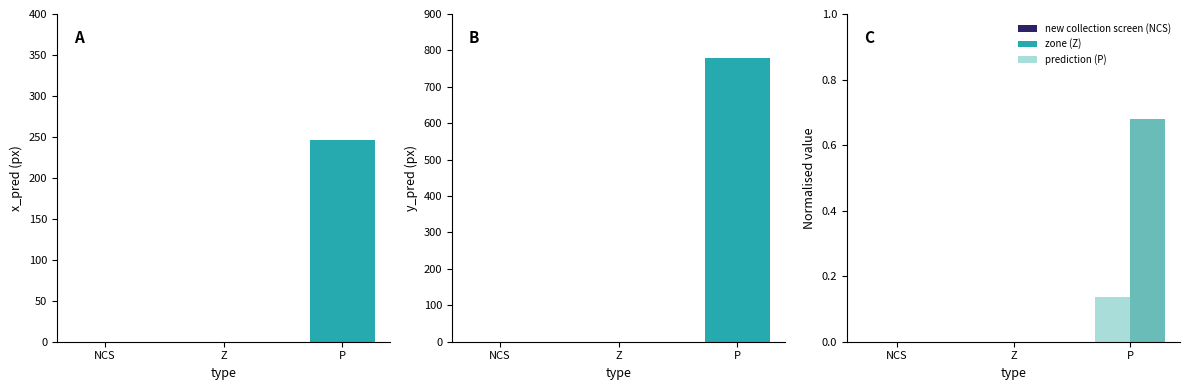

Reading left to right, transcribe all the data shown in this chart.

x_pred: NCS=0.0	Z=0.0	P=246.8
y_pred: NCS=0.0	Z=0.0	P=778.5
x_pred_norm: NCS=0.0	Z=0.0	P=0.1
y_pred_norm: NCS=0.0	Z=0.0	P=0.7